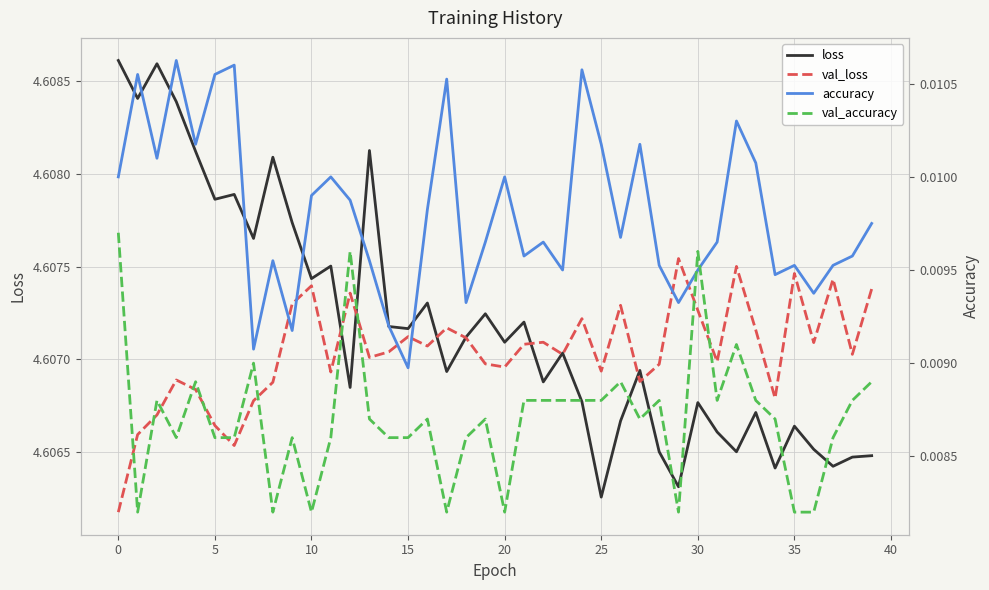

True or false: val_accuracy and accuracy cross at least once.

True